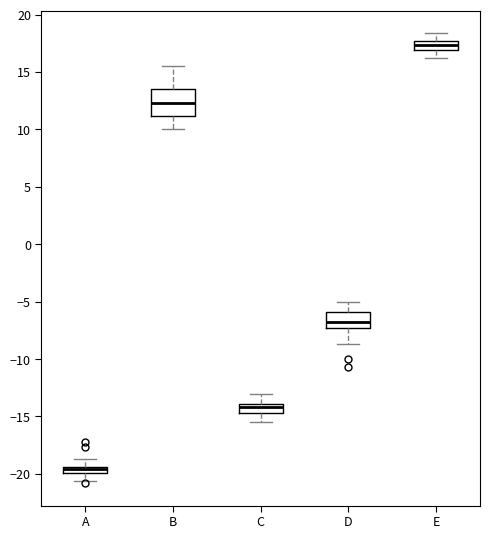

Where does the upper whisker of the box for E end on the y-axis? The values are not printed on the chart, so give them approximately, as read against the axis.

18.5